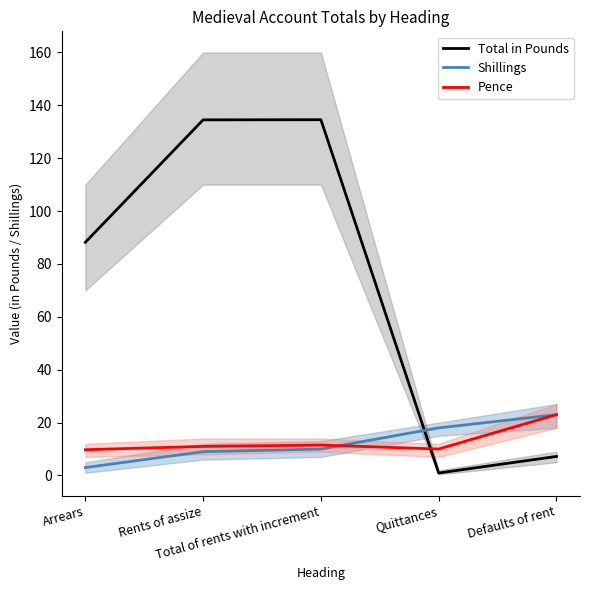

True or false: Shillings has more than 2 points higher than both neighbors.

False